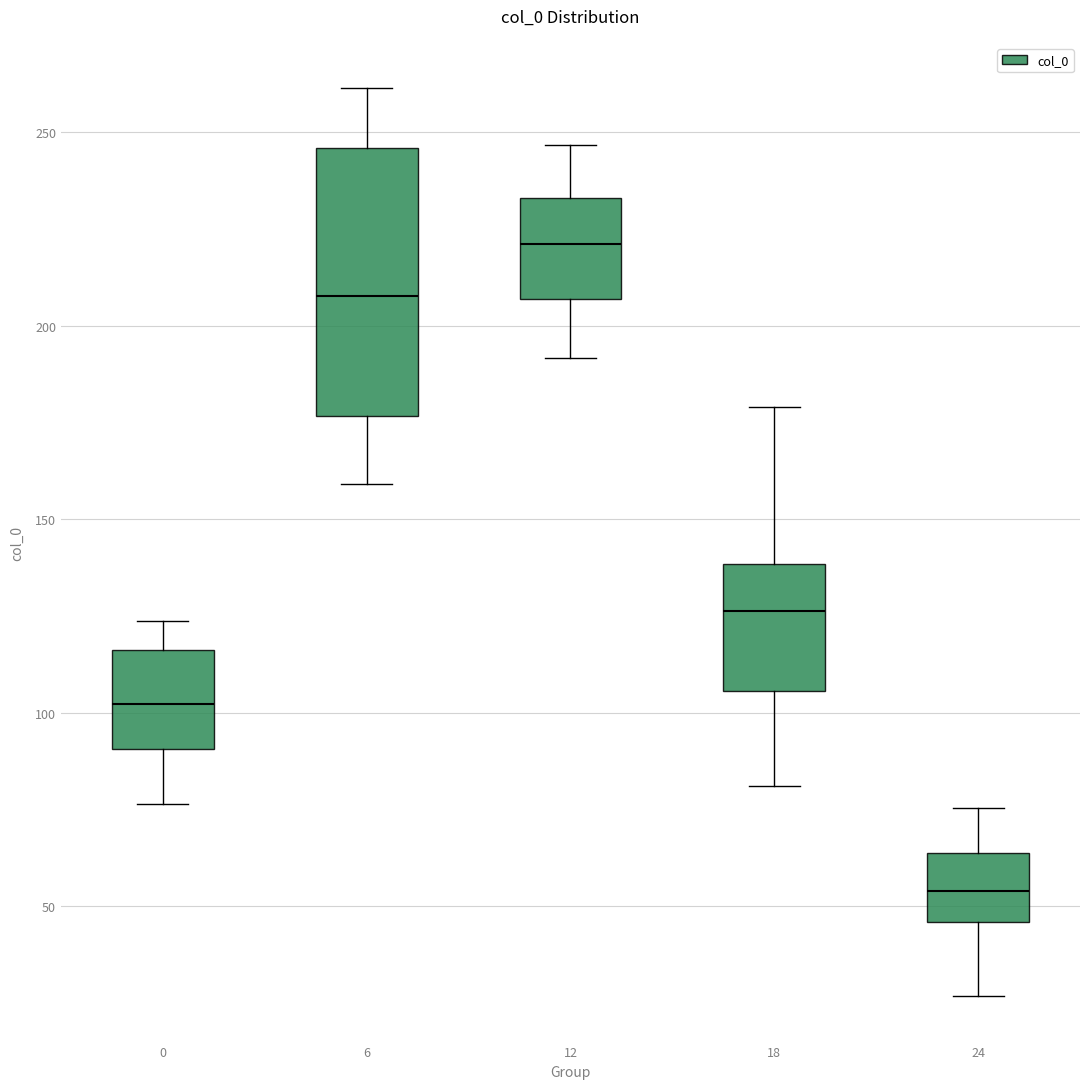

Reading left to right, transcribe this box plot: for each box, give where its median line is, the range the box spans, and where its two whiskers end, as read against the y-axis. The values are not printed on the chart, so give them approximately, as read against the axis.

0: median 100, box 90 to 115, whiskers 75 to 125
6: median 210, box 175 to 245, whiskers 160 to 260
12: median 220, box 205 to 235, whiskers 190 to 245
18: median 125, box 105 to 140, whiskers 80 to 180
24: median 55, box 45 to 65, whiskers 25 to 75